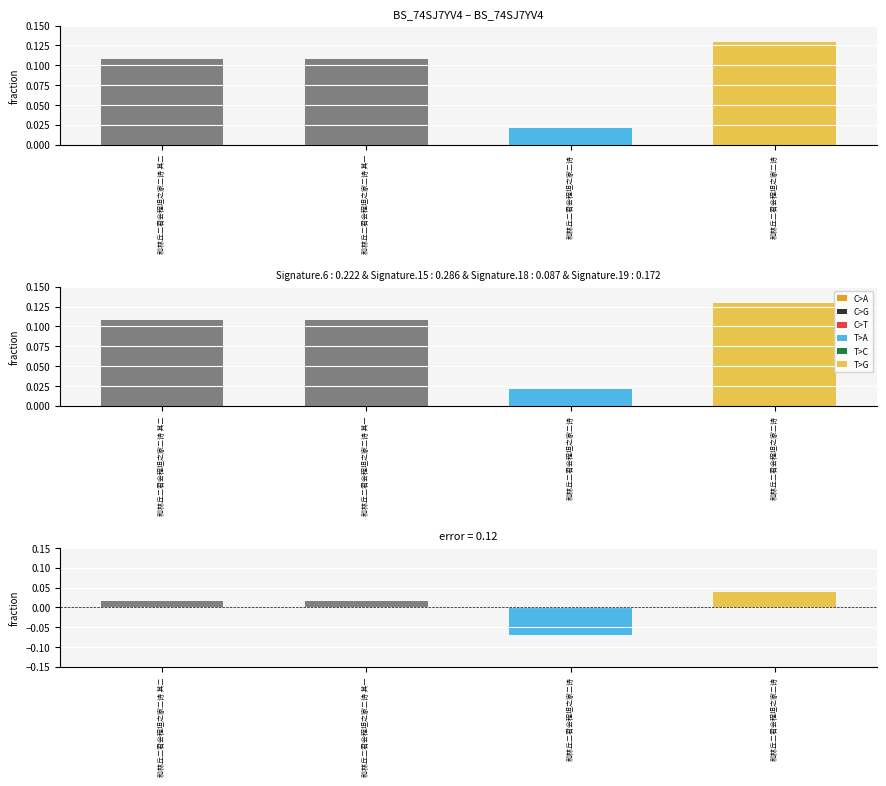

What is the label of the 2nd bar from the left?

和林丘二君会程坦之家二诗 其一